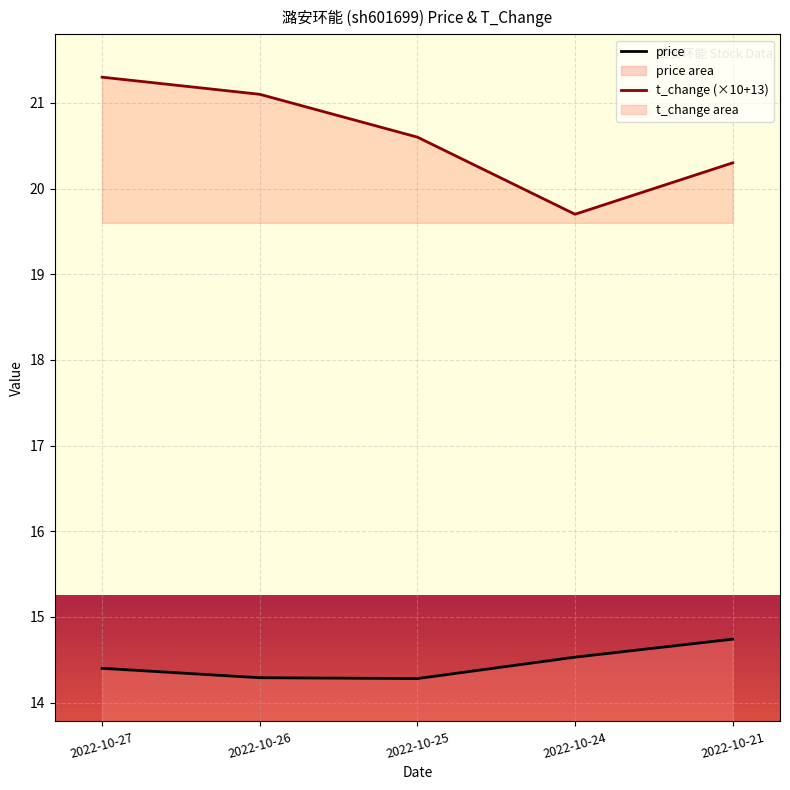

Reading left to right, list all the values displayed in this chart.

price: 2022-10-27=14.4	2022-10-26=14.3	2022-10-25=14.3	2022-10-24=14.5	2022-10-21=14.7
t_change (×10+13): 2022-10-27=21.3	2022-10-26=21.1	2022-10-25=20.6	2022-10-24=19.7	2022-10-21=20.3